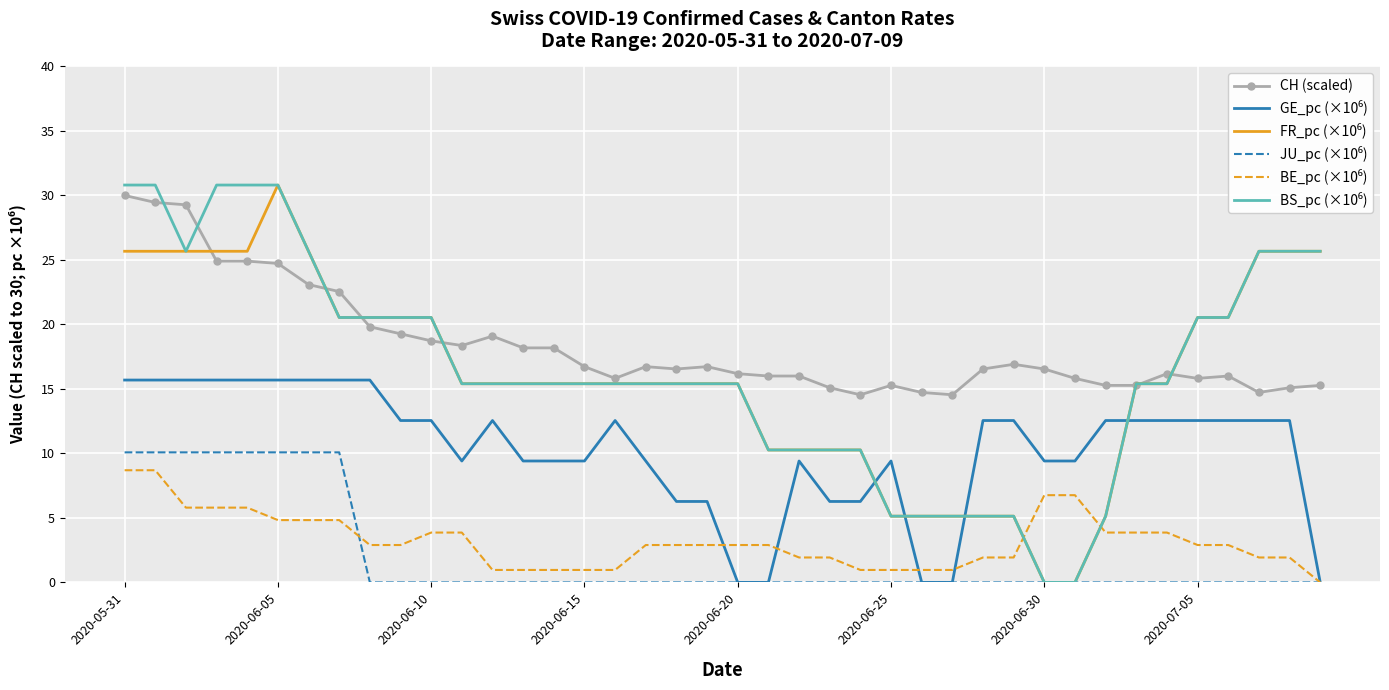

True or false: JU_pc (×10⁶) has more than 1 points higher than both neighbors.

False